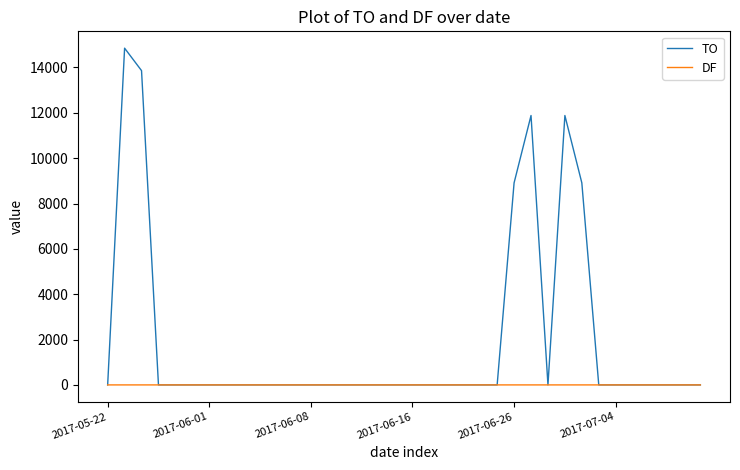

How many series are shown in this chart?

2